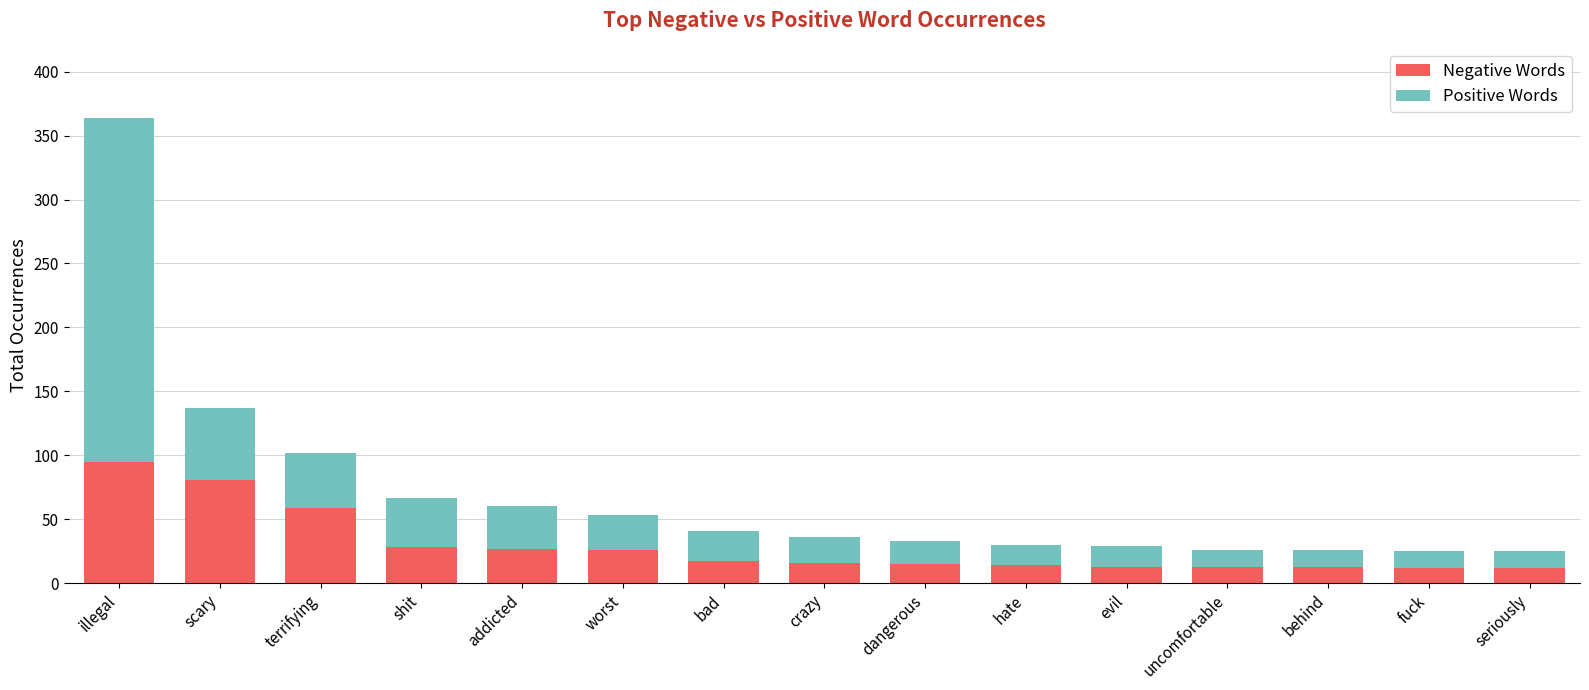

What is the average value of the Negative Words series?

29